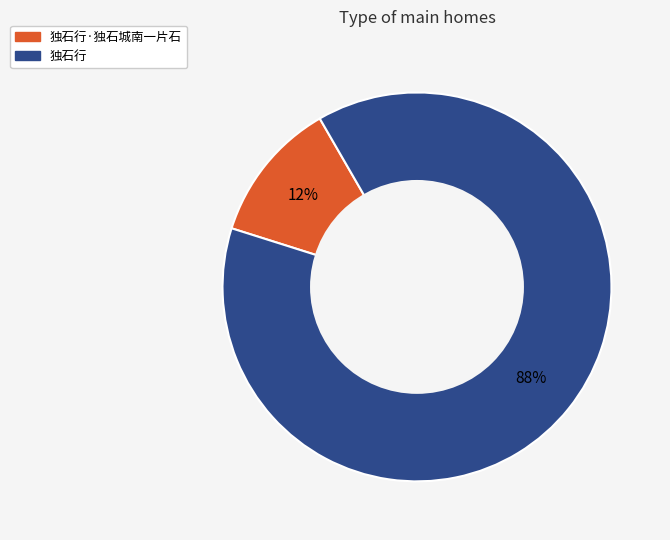

Does 独石行·独石城南一片石 account for over 50% of the chart?

No